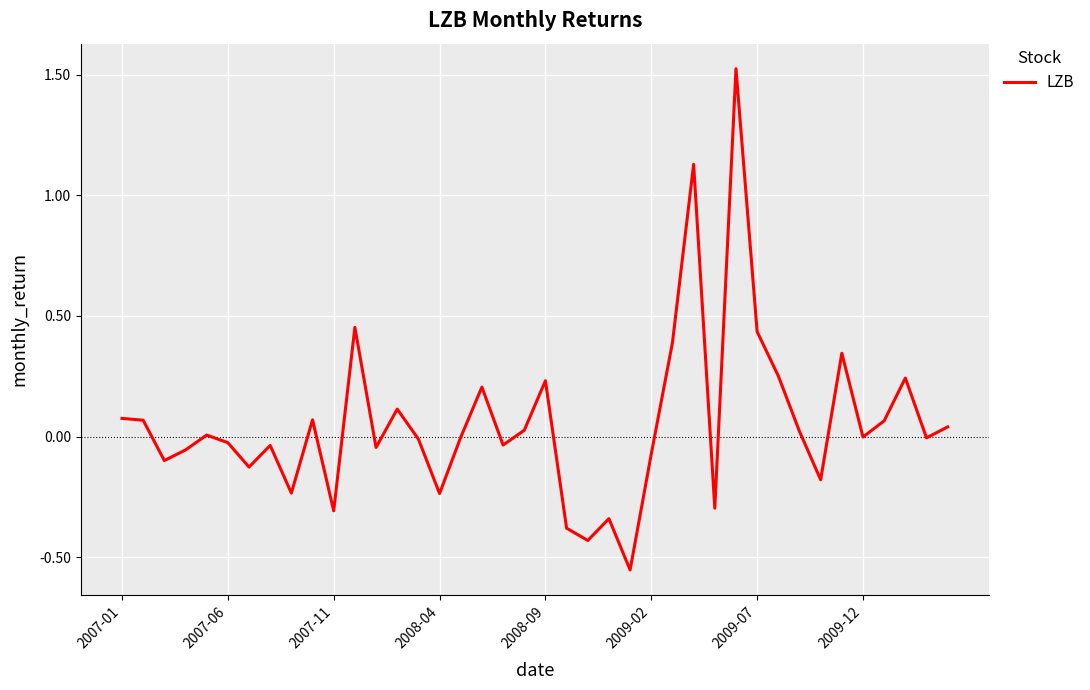

What is the difference between the maximum and minimum values?

2.1